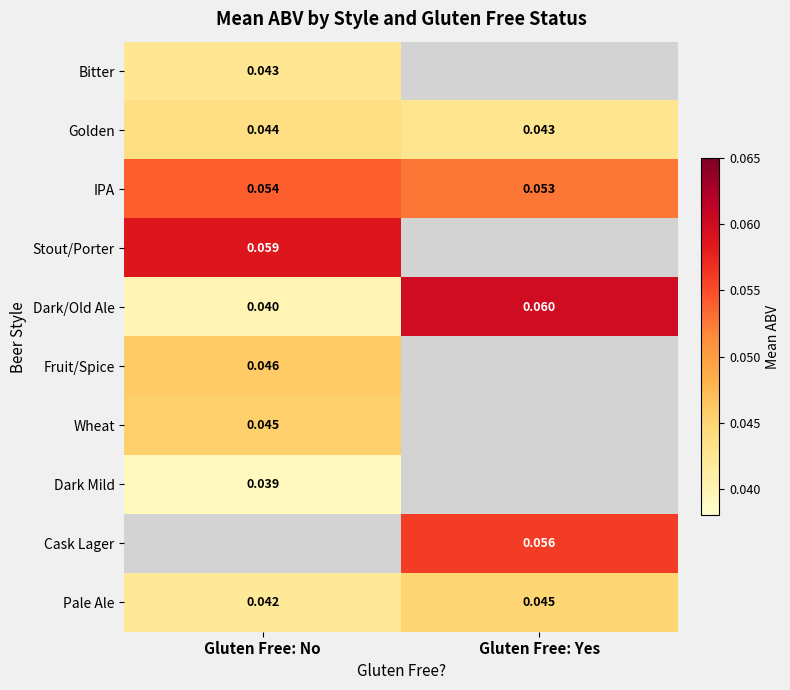

Which category has the highest value in the Pale Ale series?

Gluten Free: Yes